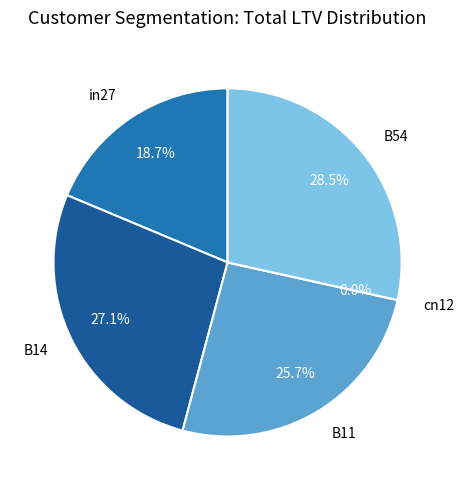

How many slices are in this pie chart?

5